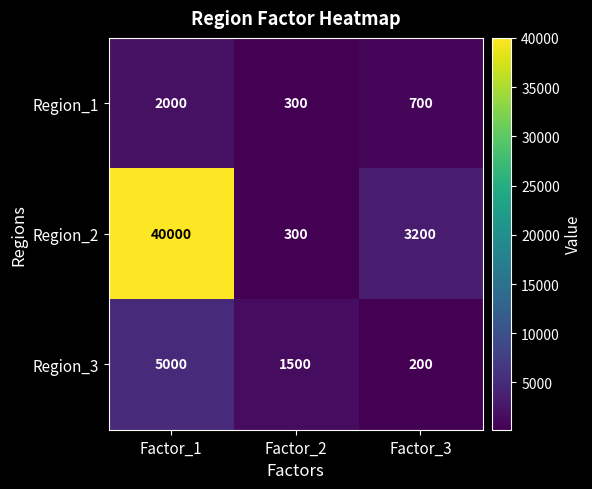

What is the minimum value shown in the chart?

200